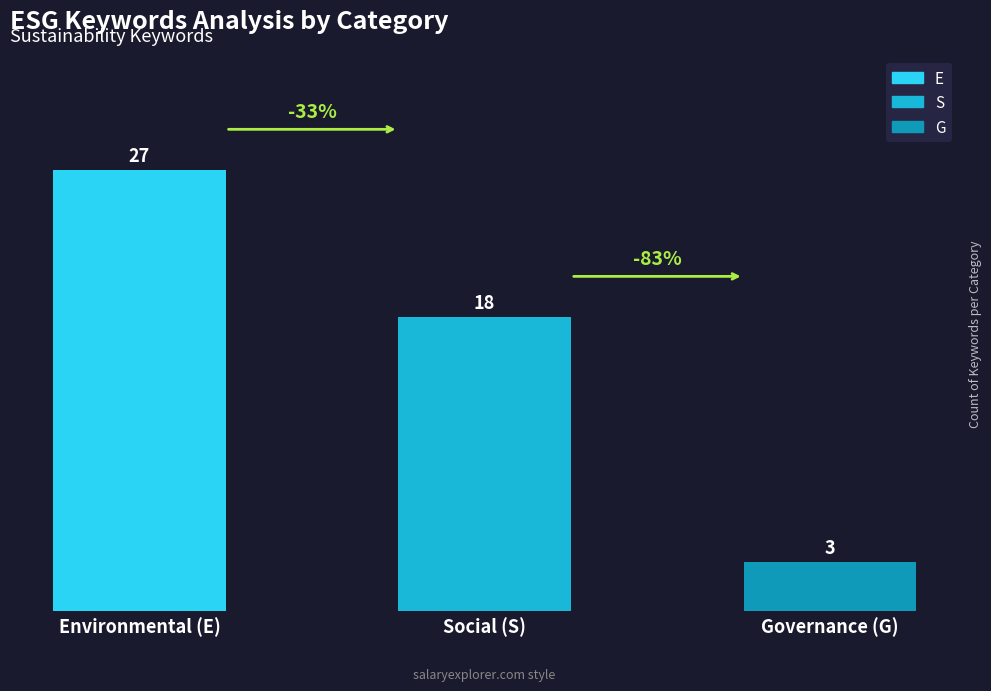

What is the lowest value of the Count series?

3.0